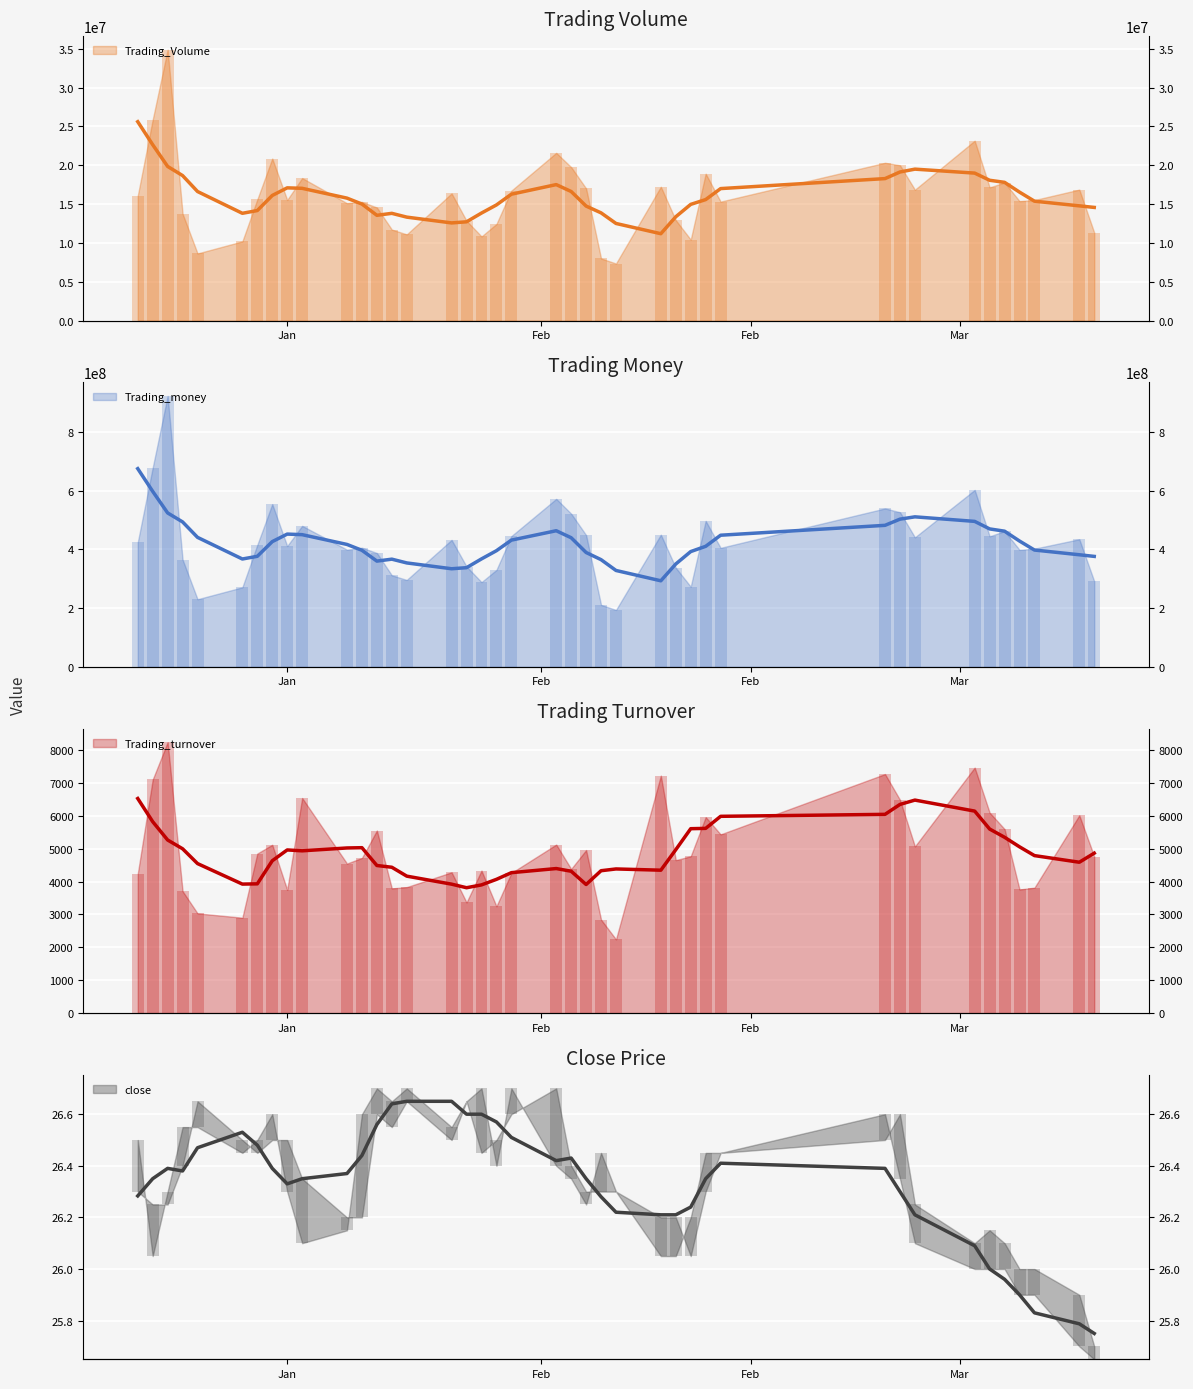

What is the smallest value displayed?

2243